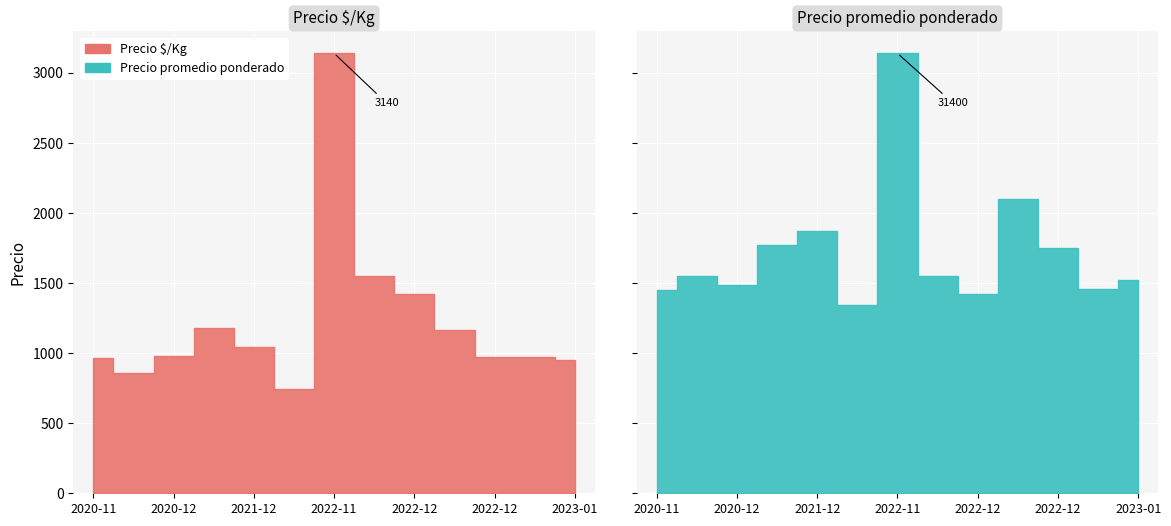

At which category does the chart reach its minimum across all series?

2022-01-18